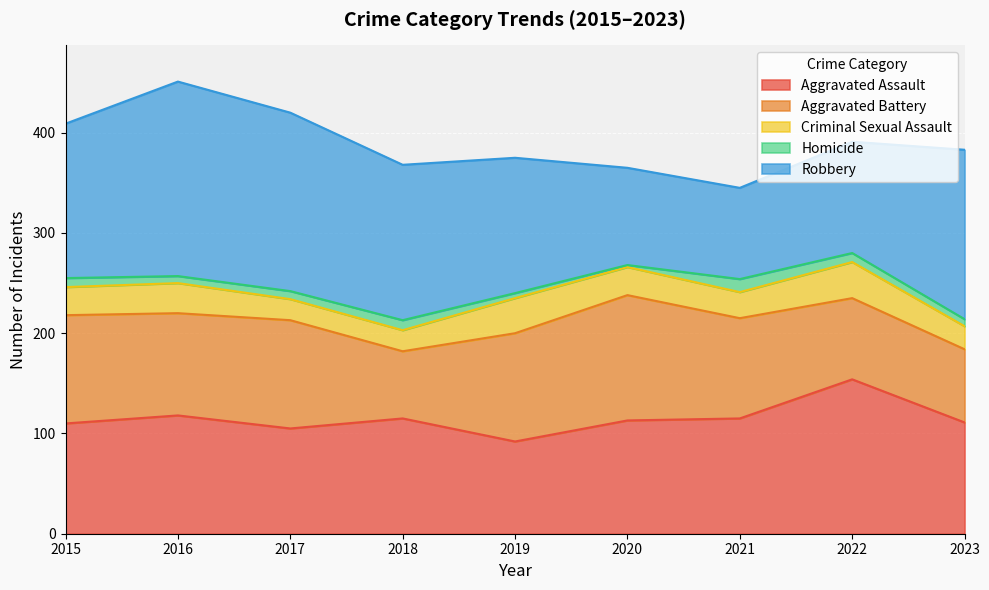

Which series has the widest spread of values?

Robbery